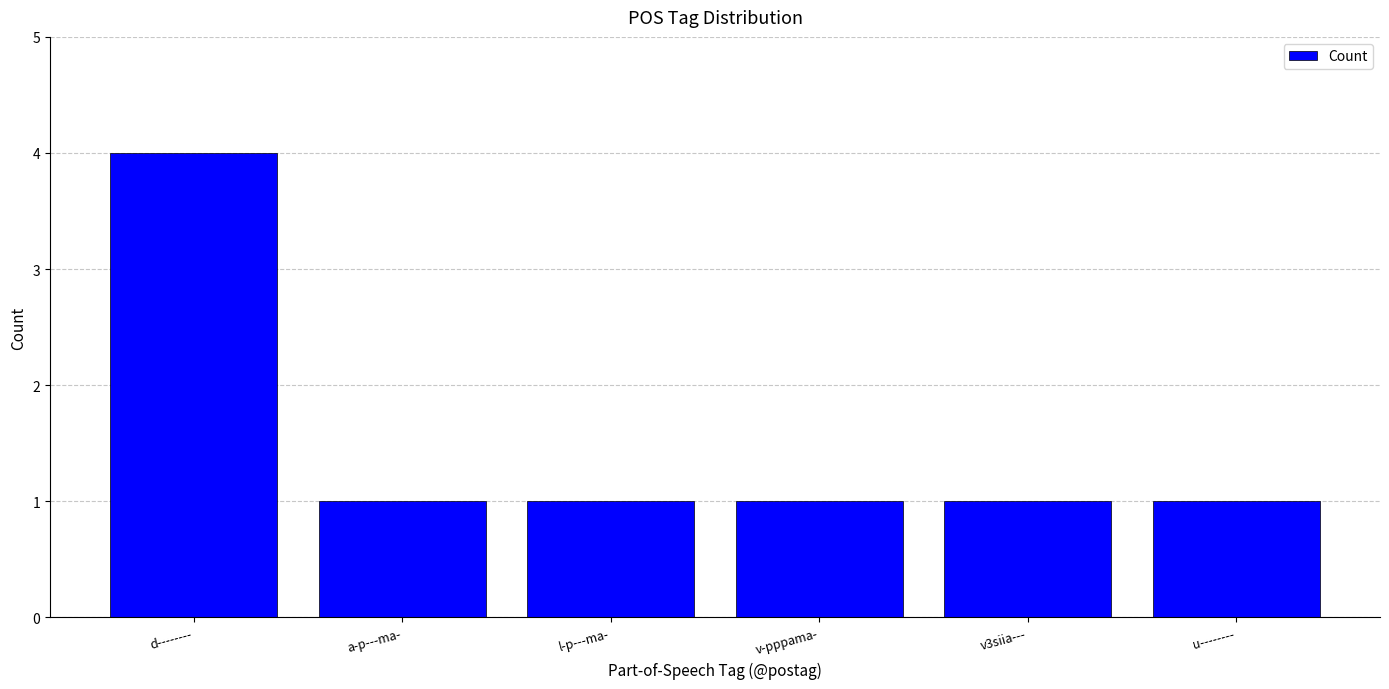

What is the maximum value shown in the chart?

4